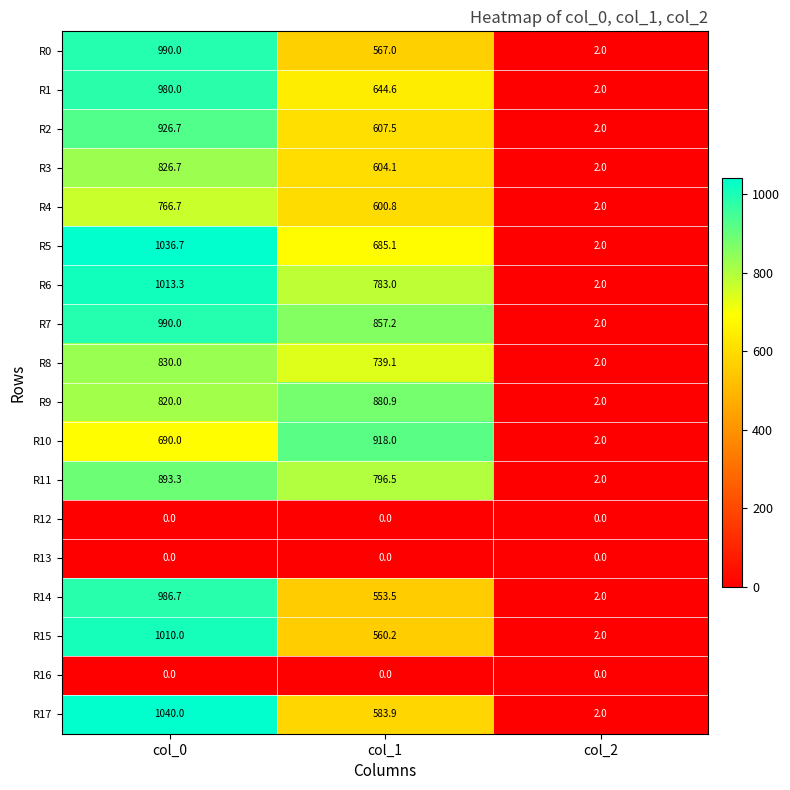

What is the spread (max minus min) of values at col_0?

1040.0